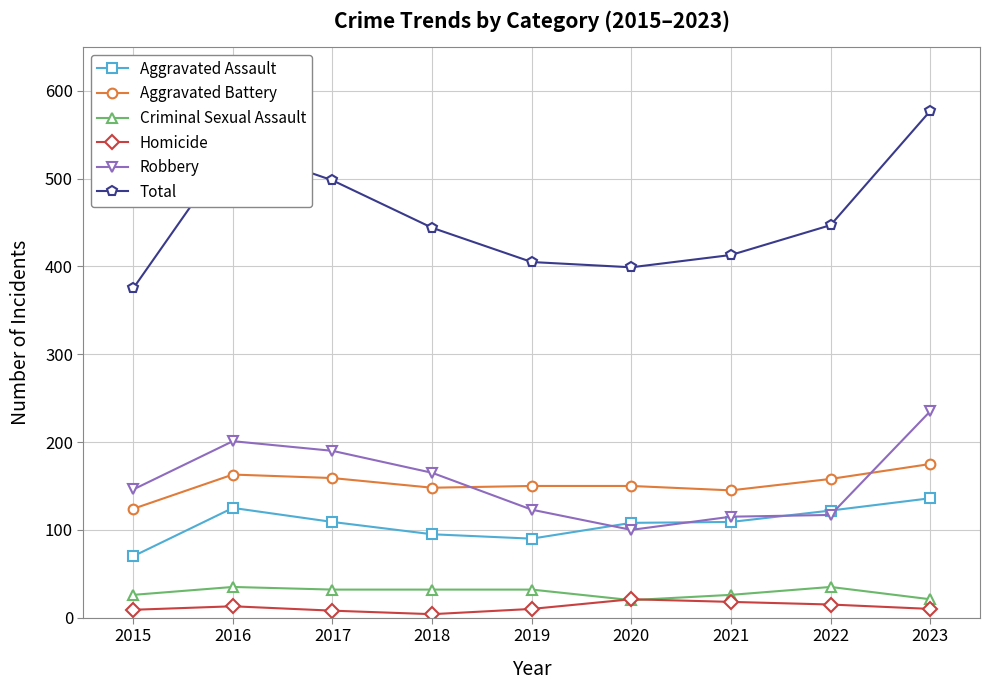

What is the value of the Robbery point at the 3rd from the left?

190